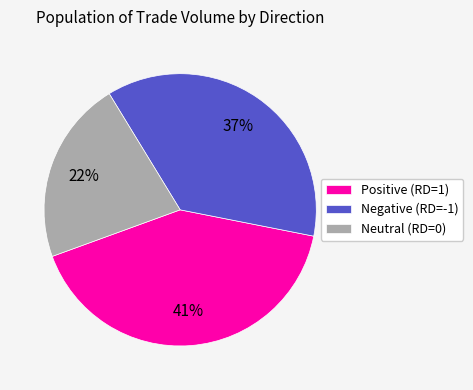

Do Negative (RD=-1) and Neutral (RD=0) together represent more than half of the pie?

Yes